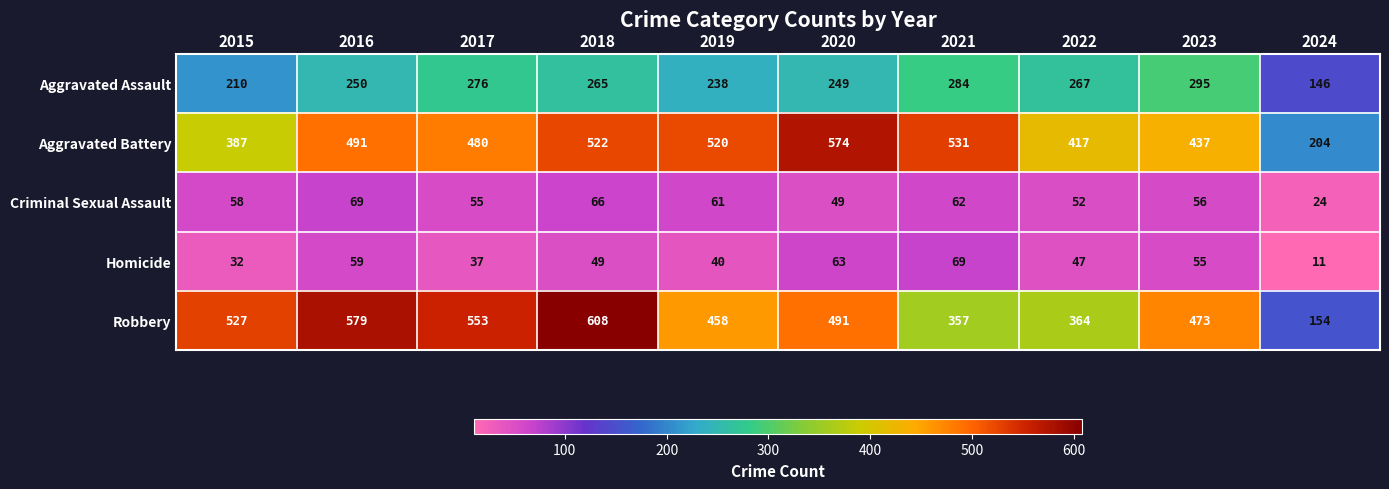

How many data points does each series have?

10